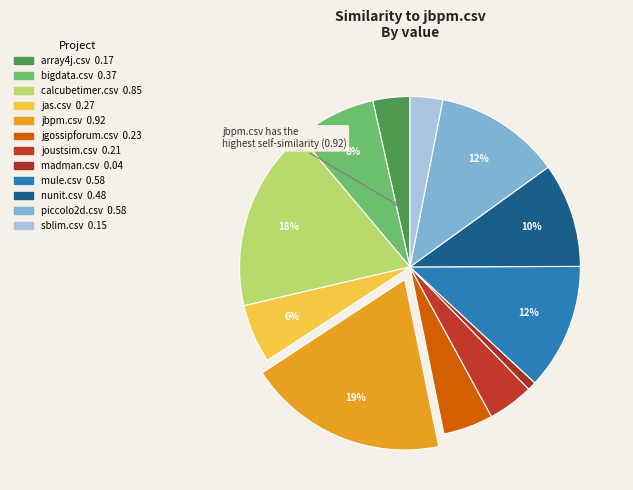

Count the number of slices in the pie.

12